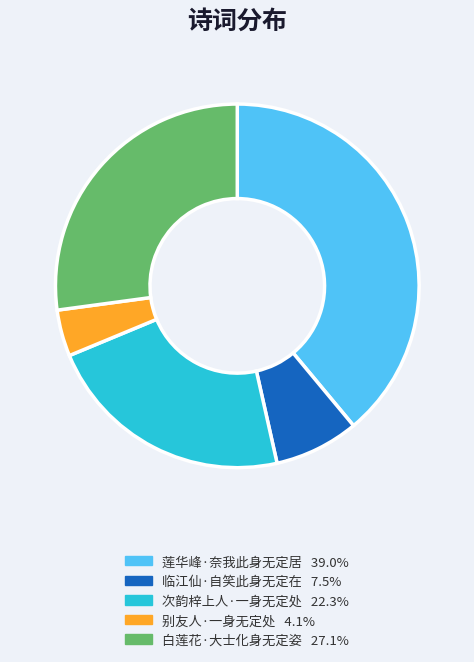

Is the sum of 莲华峰·奈我此身无定居 and 别友人·一身无定处 greater than half?

No